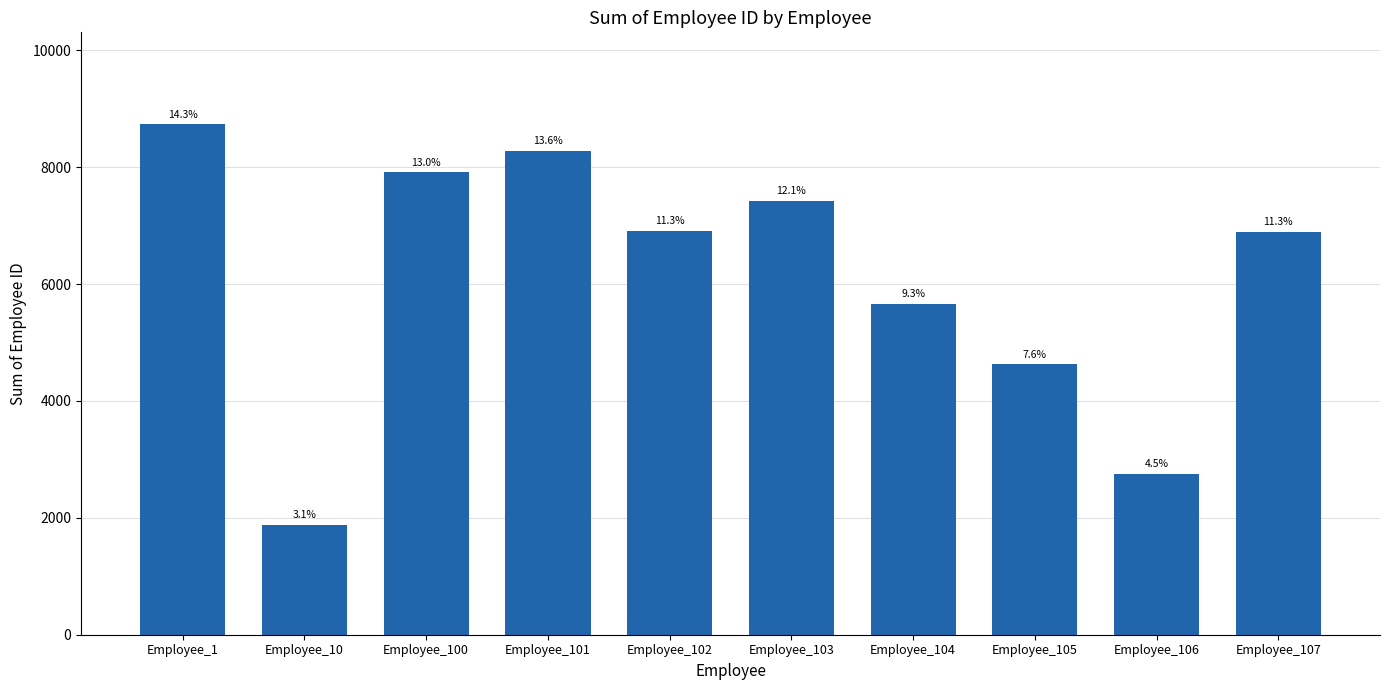

Where does the data first go above 6915?

Employee_1